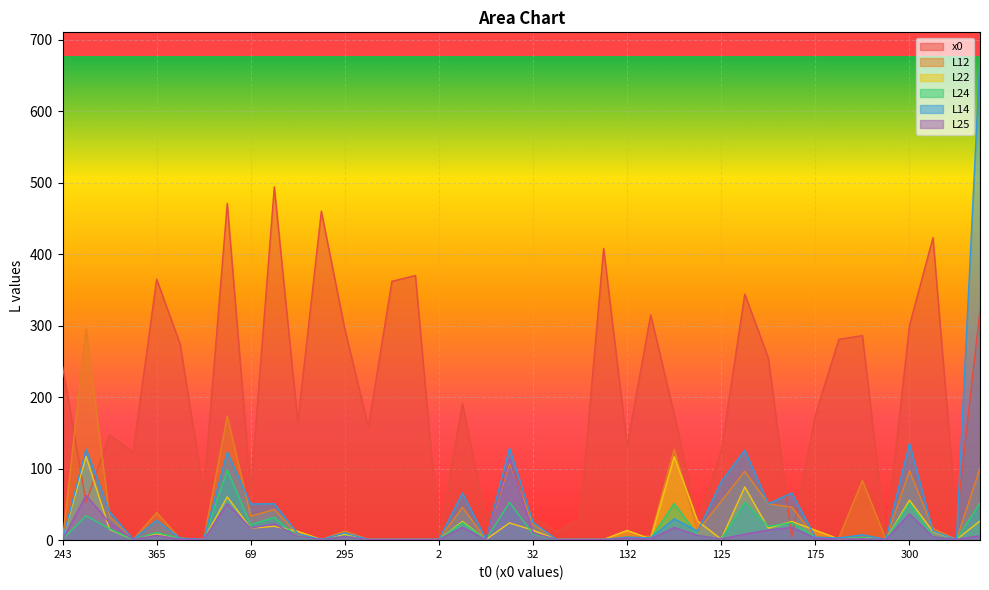

What is the highest value of the x0 series?

494.0